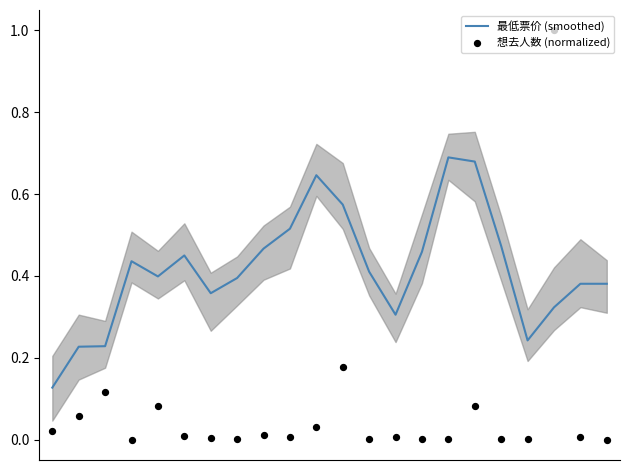

At how many categories does at least one series exceed 0?

22